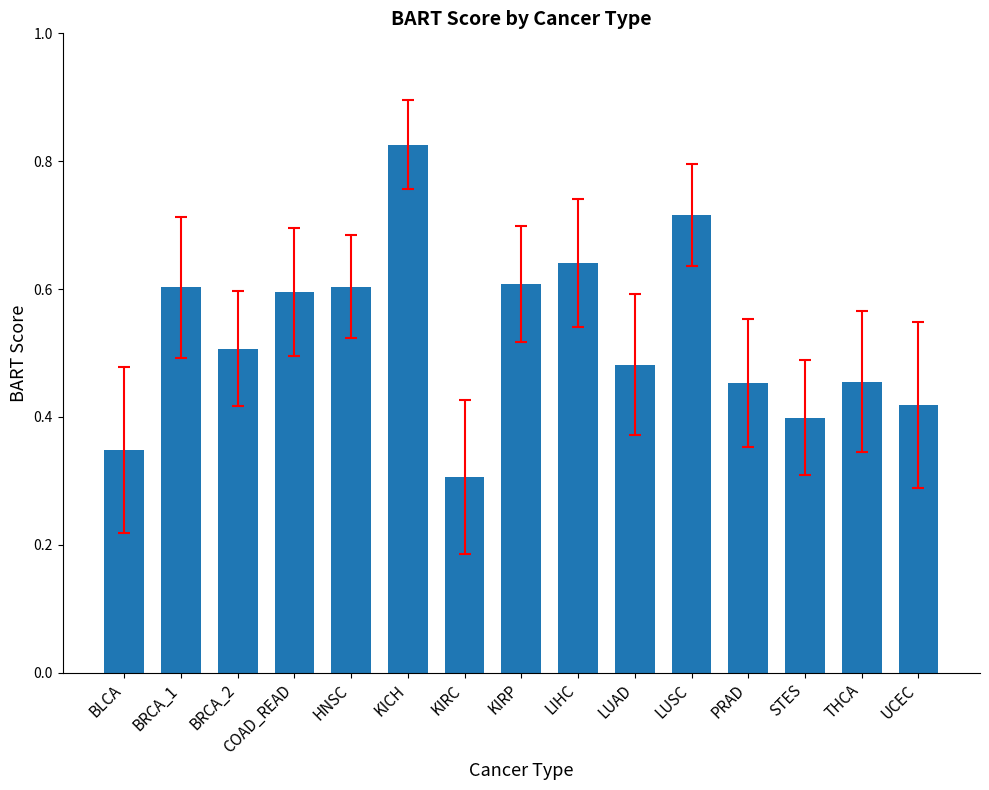

Which has a higher value, BRCA_1 or KICH?

KICH